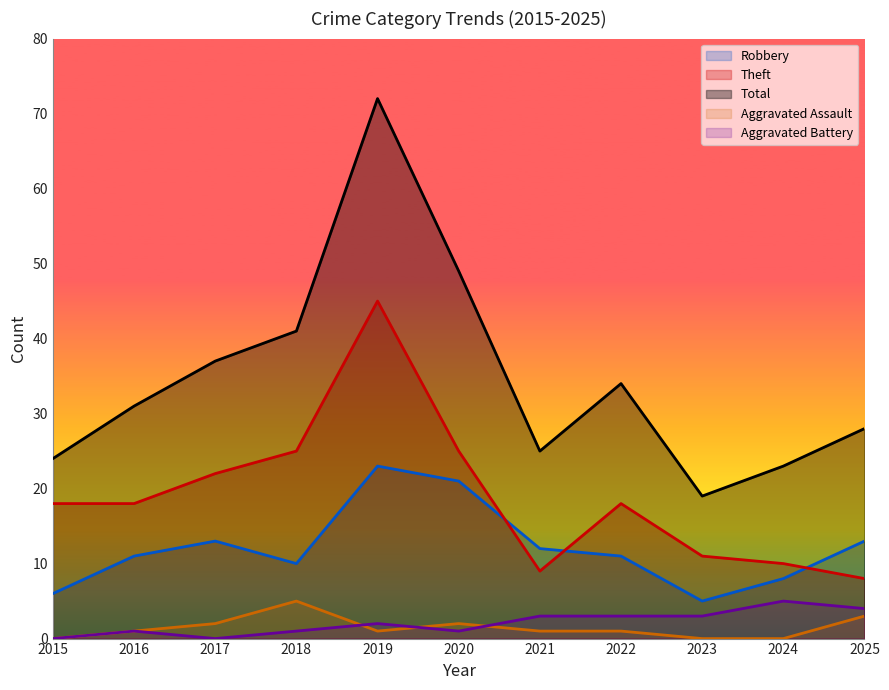

True or false: Robbery and Total intersect in this chart.

False